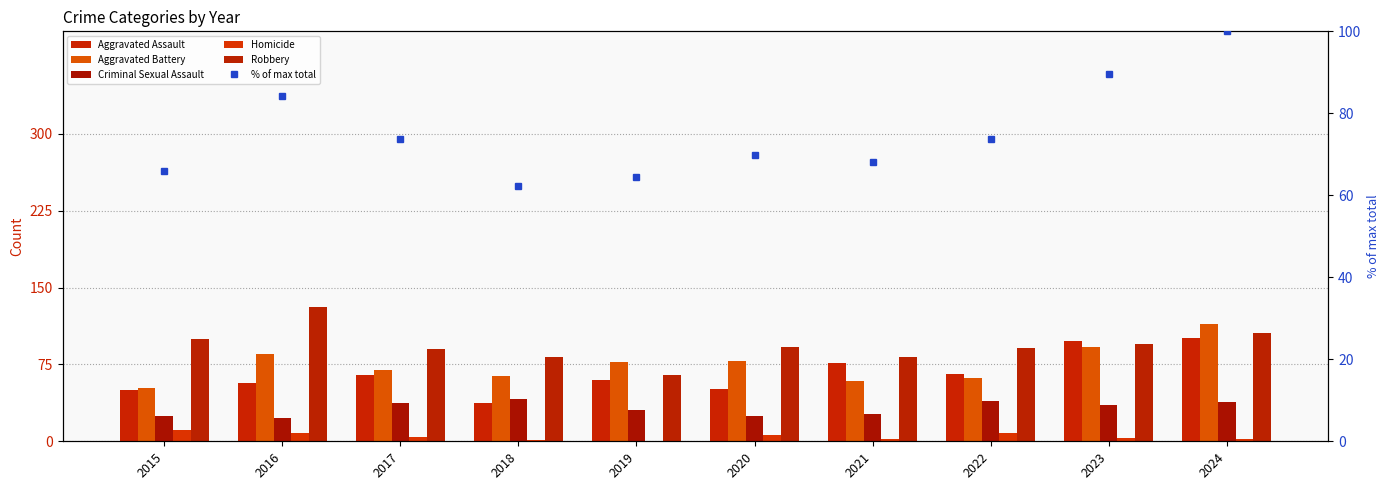

At which label does Homicide first exceed 4?

2015